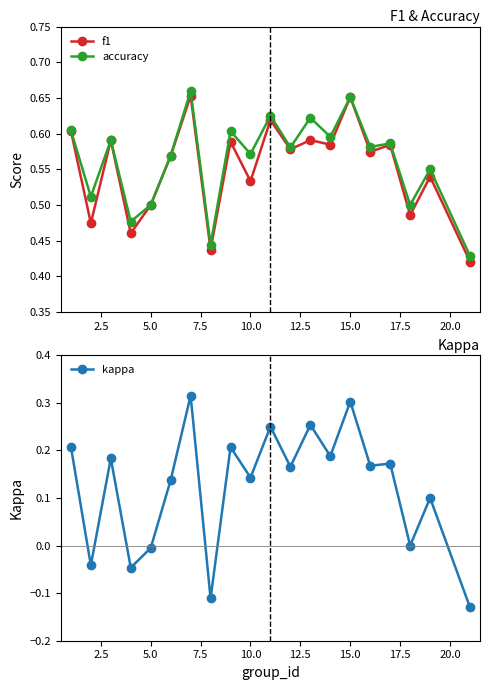

Count the accuracy values in the range 0 to 1.

20